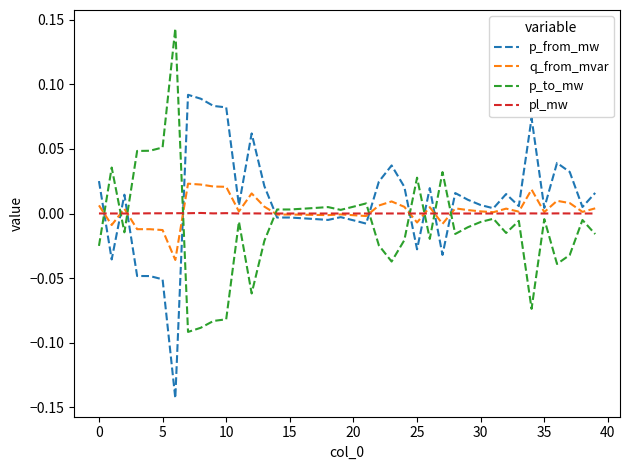

List the series in order of their peak value, highest first.

p_to_mw, p_from_mw, q_from_mvar, pl_mw